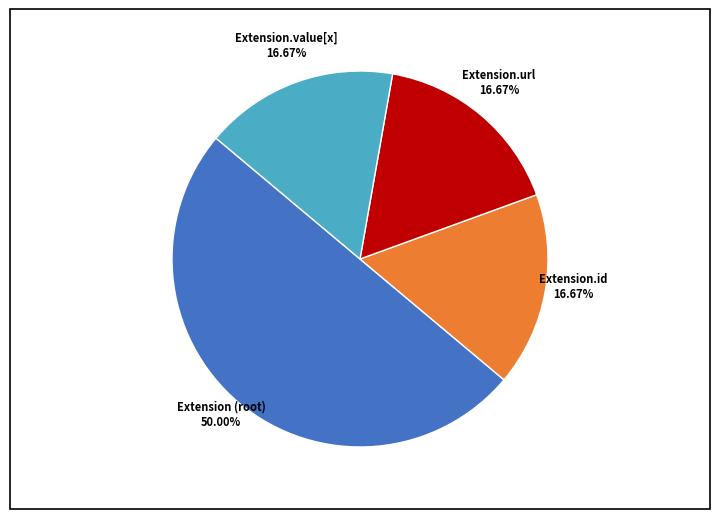

Which category has the biggest portion of the pie?

Extension (root)